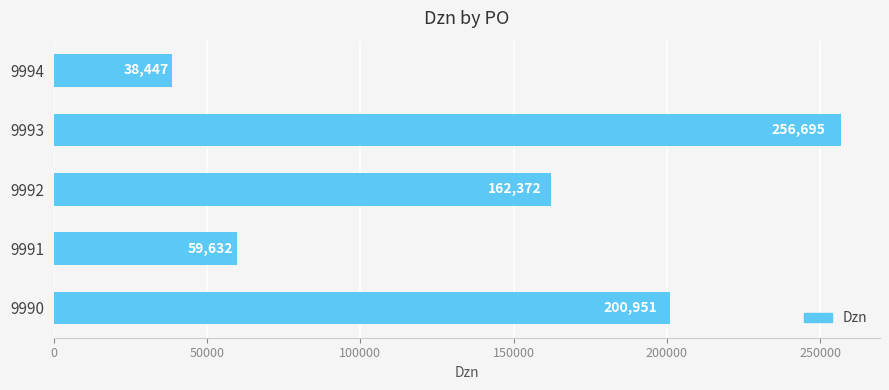

List the labels in order of value, smallest first.

9994, 9991, 9992, 9990, 9993